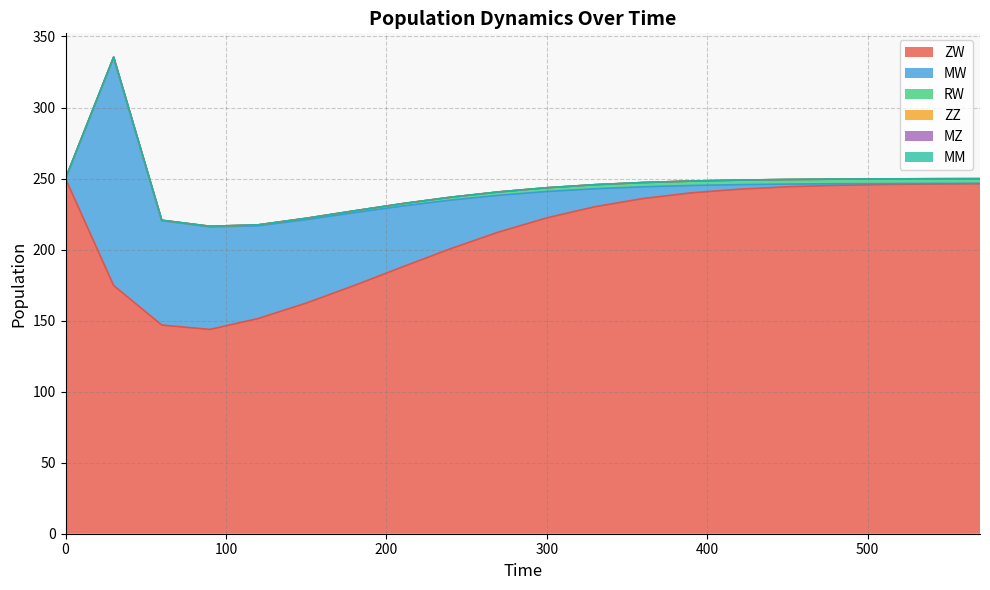

Reading left to right, extract all data points from this chart.

ZW: 0=250.0	1=174.7	2=146.9	3=143.8	4=151.4	5=162.3	6=174.8	7=187.8	8=200.6	9=212.4	10=222.3	11=230.2	12=235.9	13=239.9	14=242.5	15=244.2	16=245.2	17=245.8	18=246.2	19=246.4
MW: 0=0.0	1=160.7	2=73.5	3=72.2	4=65.3	5=58.8	6=51.2	7=42.9	8=34.2	9=25.9	10=18.6	11=12.6	12=8.2	13=5.2	14=3.2	15=1.9	16=1.1	17=0.7	18=0.4	19=0.2
RW: 0=0.0	1=0.0	2=0.2	3=0.4	4=0.6	5=0.9	6=1.3	7=1.7	8=2.0	9=2.4	10=2.6	11=2.9	12=3.0	13=3.1	14=3.2	15=3.2	16=3.3	17=3.3	18=3.3	19=3.3
ZZ: 0=0.0	1=0.0	2=0.0	3=0.0	4=0.0	5=0.0	6=0.0	7=0.0	8=0.0	9=0.0	10=0.0	11=0.0	12=0.0	13=0.0	14=0.0	15=0.0	16=0.0	17=0.0	18=0.0	19=0.0
MZ: 0=0.0	1=0.0	2=0.0	3=0.0	4=0.0	5=0.0	6=0.0	7=0.0	8=0.0	9=0.0	10=0.0	11=0.0	12=0.0	13=0.0	14=0.0	15=0.0	16=0.0	17=0.0	18=0.0	19=0.0
MM: 0=0.0	1=0.0	2=0.0	3=0.0	4=0.0	5=0.0	6=0.0	7=0.0	8=0.0	9=0.0	10=0.0	11=0.0	12=0.0	13=0.0	14=0.0	15=0.0	16=0.0	17=0.0	18=0.0	19=0.0